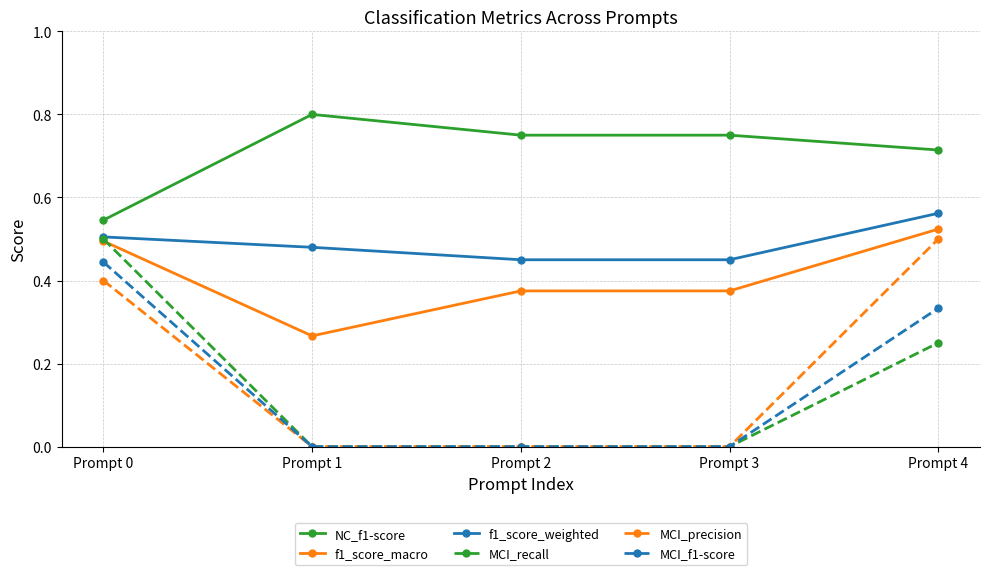

The f1_score_macro series shows 0.1 at Prompt 1. True or false?

False